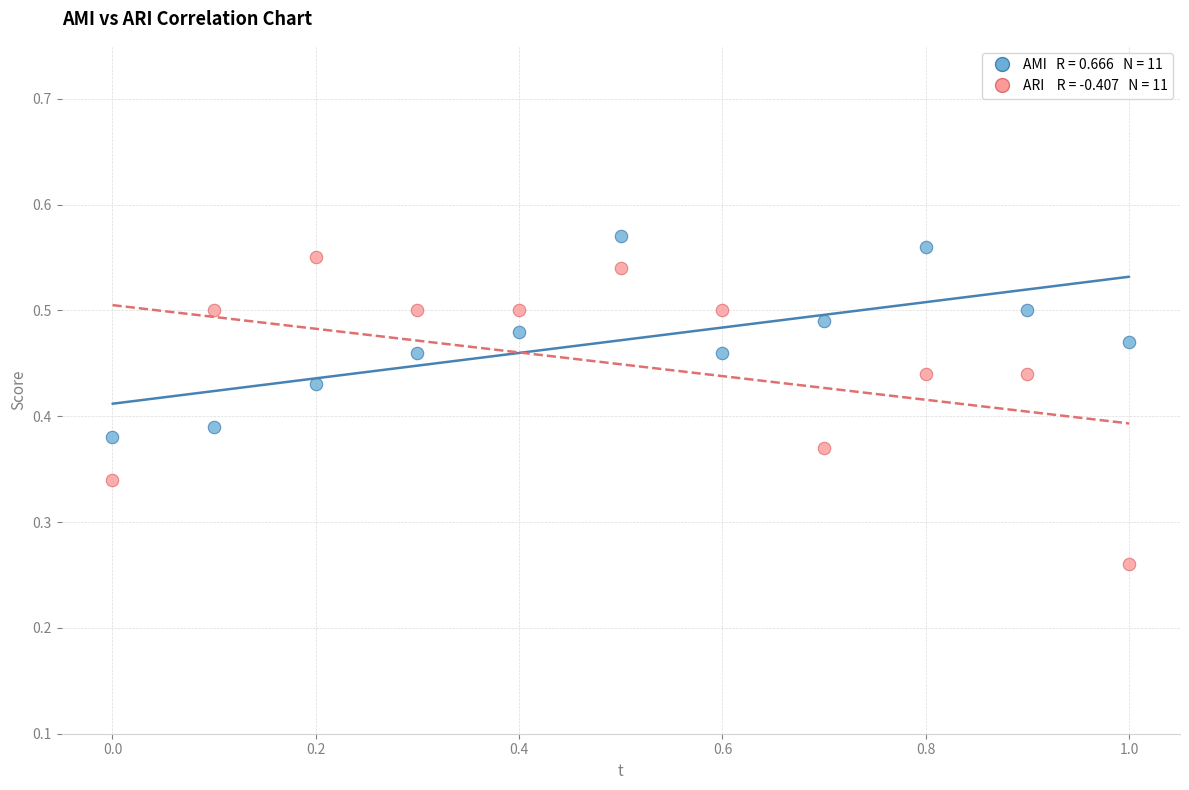

Across all data points, what is the range of X values (max minus min)?

1.0